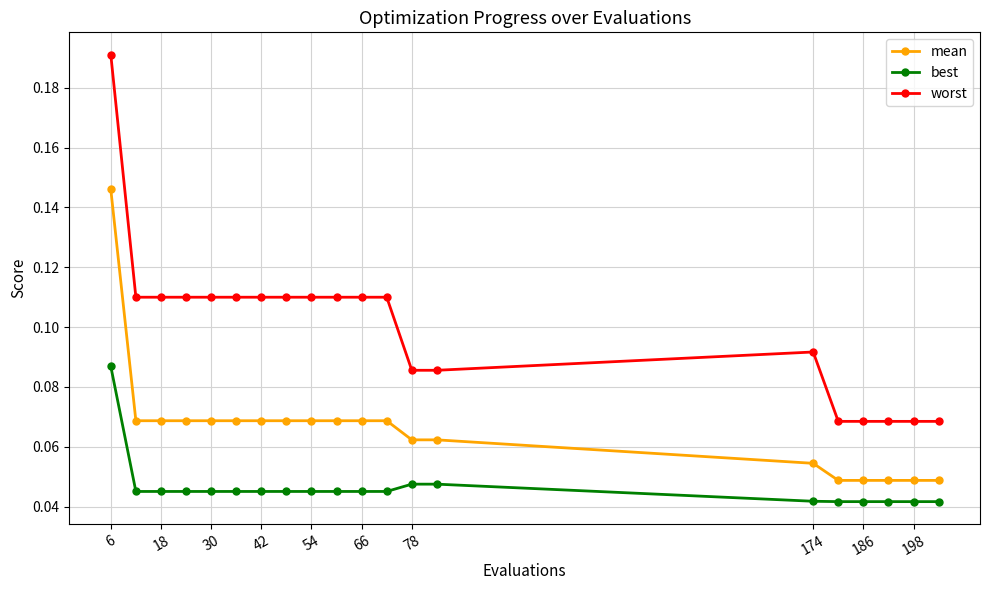

What is the sum of all best values?

0.9